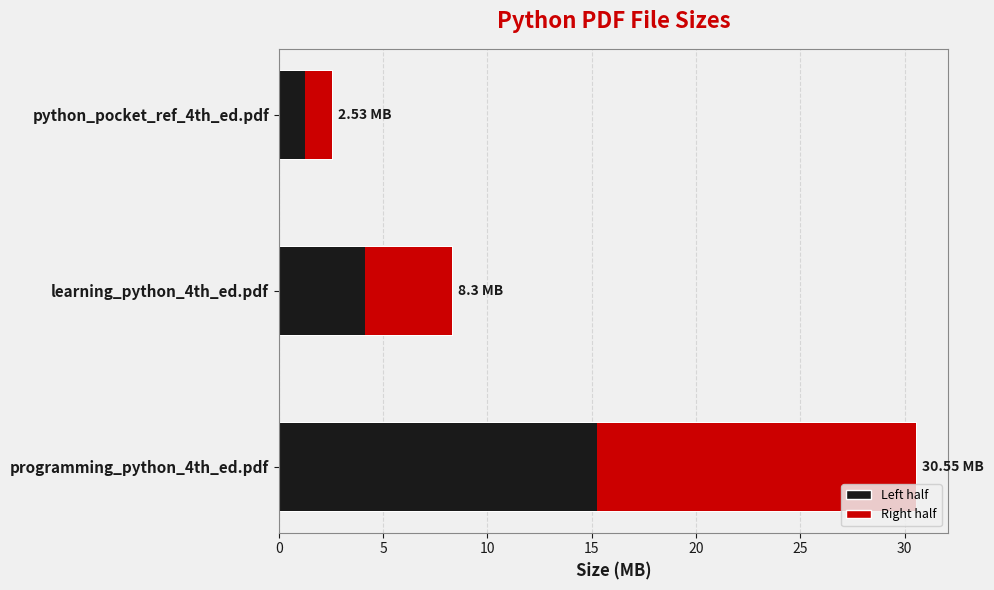

What is the sum of the values at learning_python_fourth_edition.pdf and python_pocket_reference_fourth_edition.pdf?

10.8